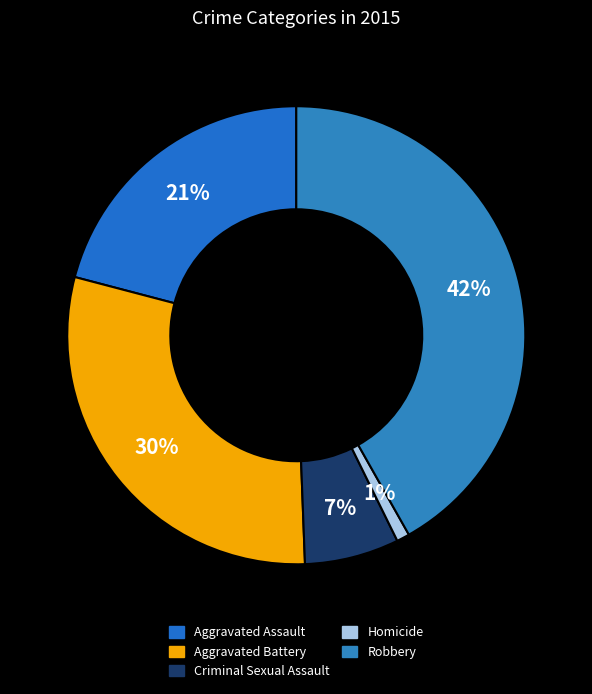

Is the sum of Criminal Sexual Assault and Homicide greater than half?

No